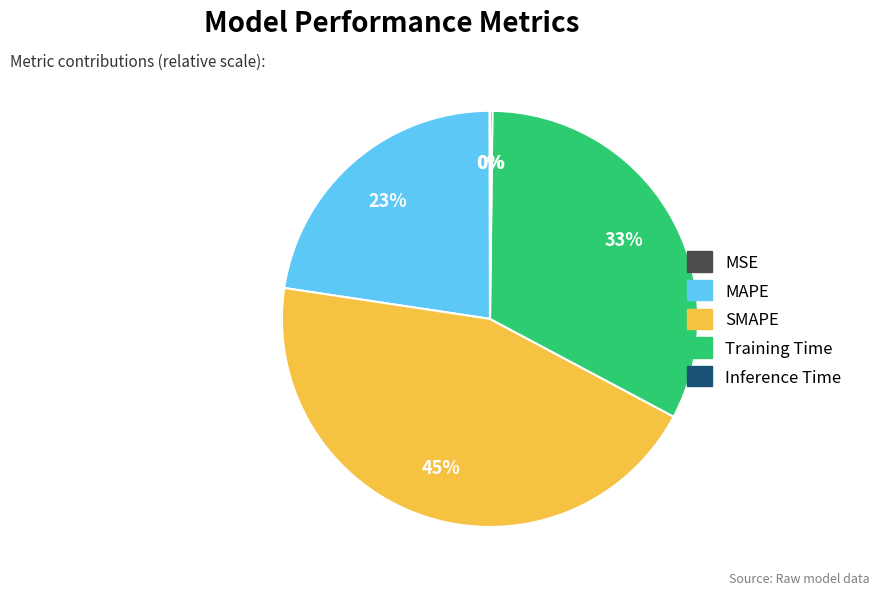

Is there any slice that represents more than half of the pie?

No